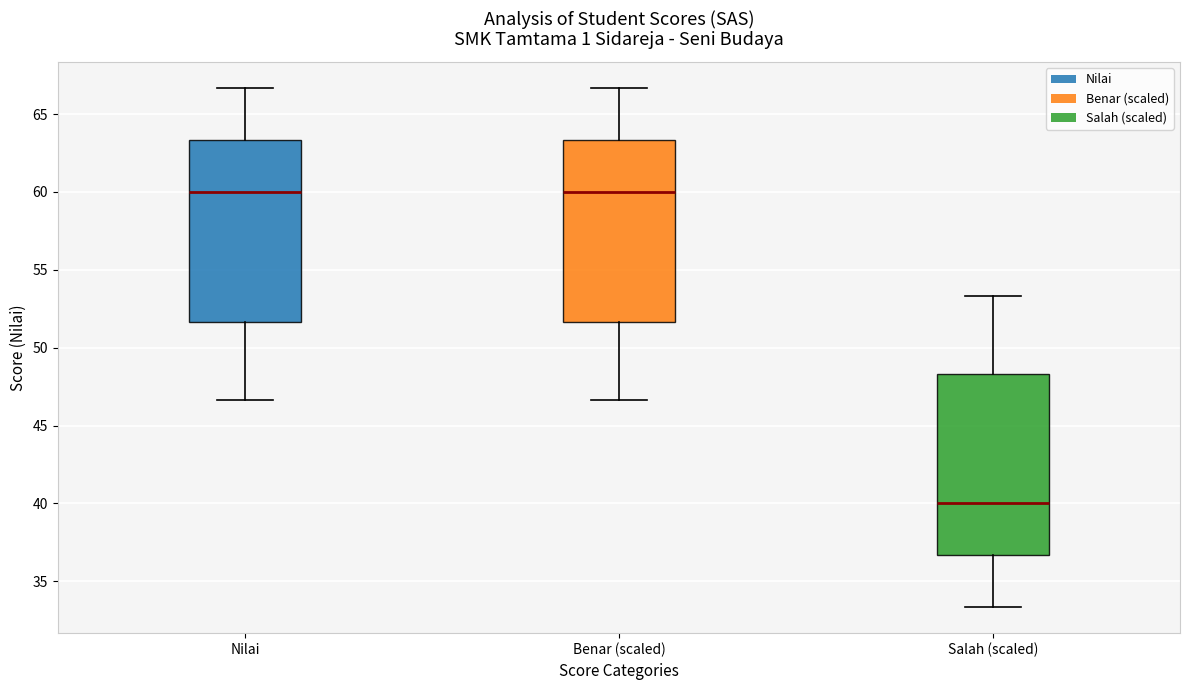

Reading left to right, transcribe this box plot: for each box, give where its median line is, the range the box spans, and where its two whiskers end, as read against the y-axis. The values are not printed on the chart, so give them approximately, as read against the axis.

Nilai: median 60.0, box 51.5 to 63.5, whiskers 46.5 to 66.5
Benar (scaled): median 60.0, box 51.5 to 63.5, whiskers 46.5 to 66.5
Salah (scaled): median 40.0, box 36.5 to 48.5, whiskers 33.5 to 53.5